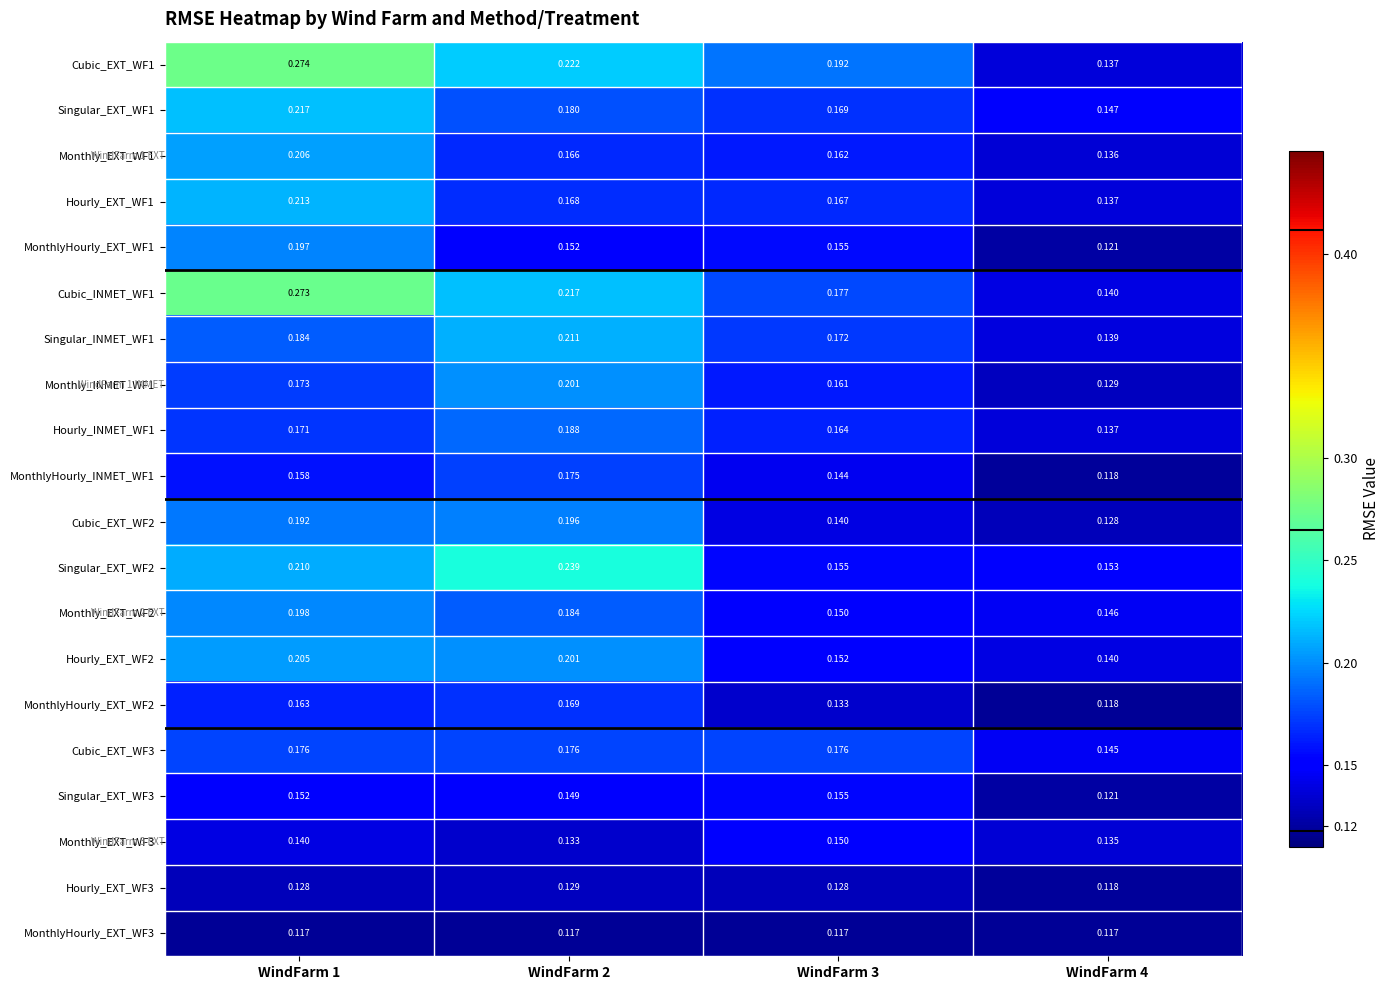

Which series has the largest range (max minus min)?

Cubic_EXT_WF1